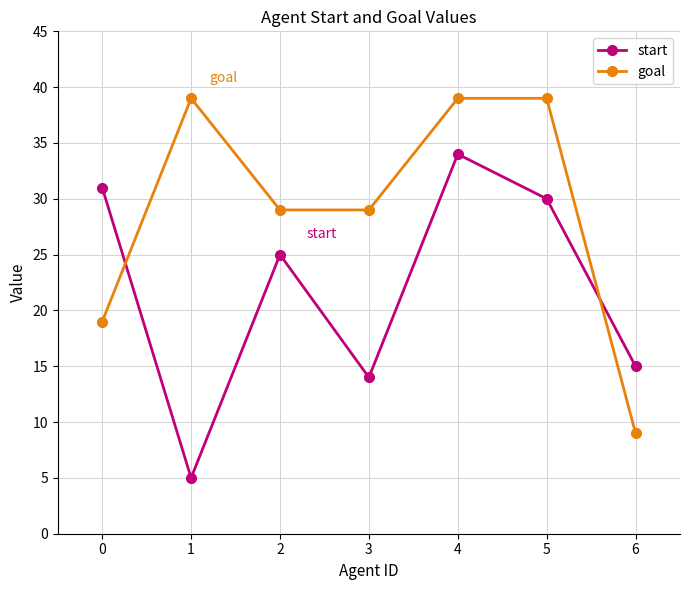

In start, how many points are higher than both neighbors (excluding endpoints)?

2